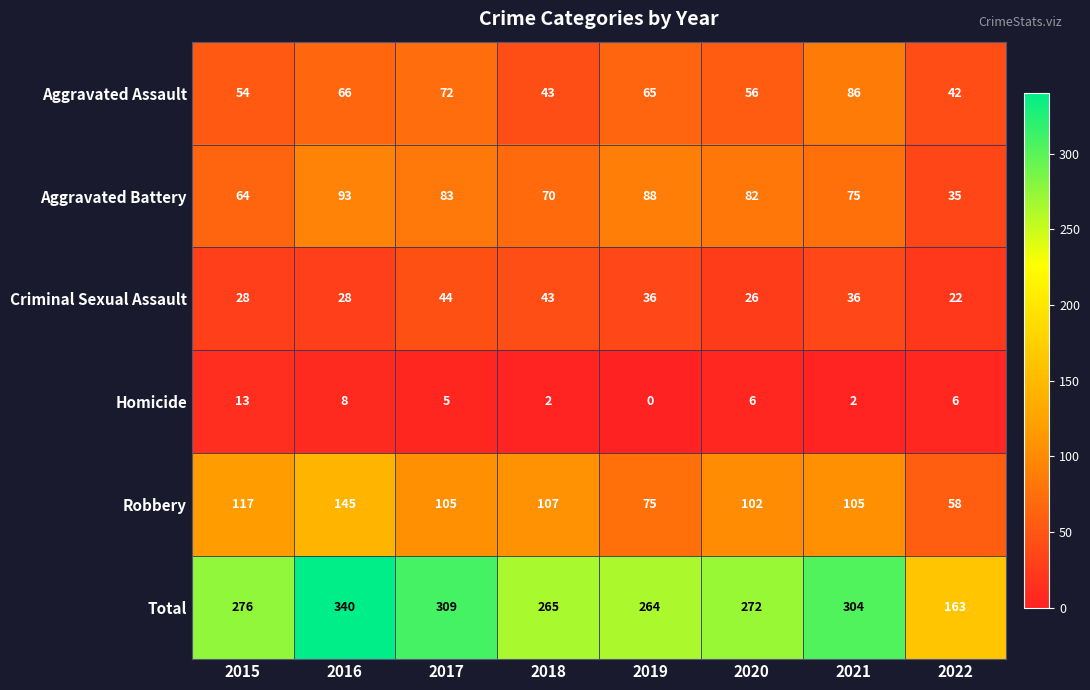

What is the average value of the Aggravated Battery series?

74